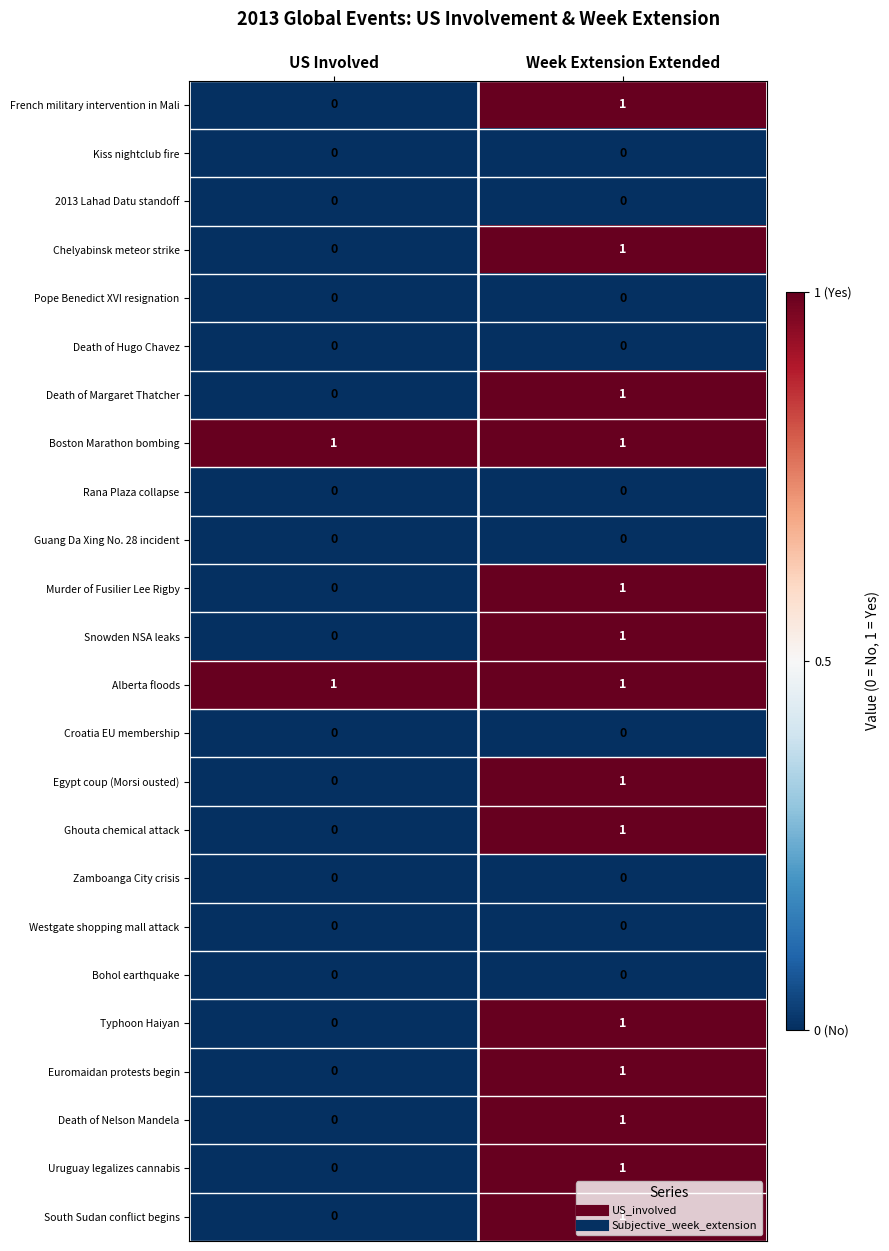

At which label does Ghouta chemical attack reach its minimum?

US Involved